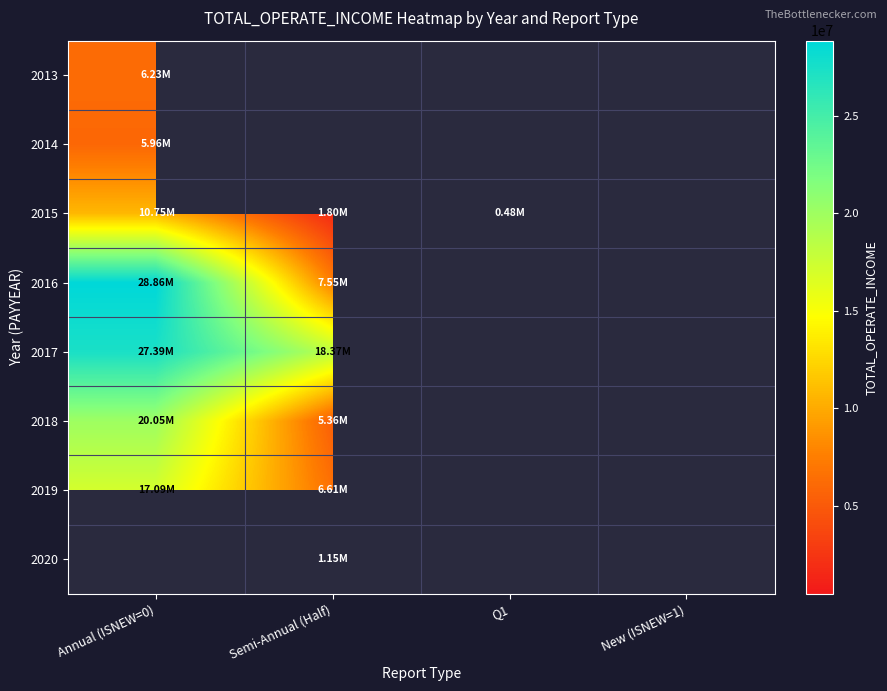

Rank the categories by 2016 value from highest to lowest.

Annual (ISNEW=0), Semi-Annual (Half), Q1, New (ISNEW=1)